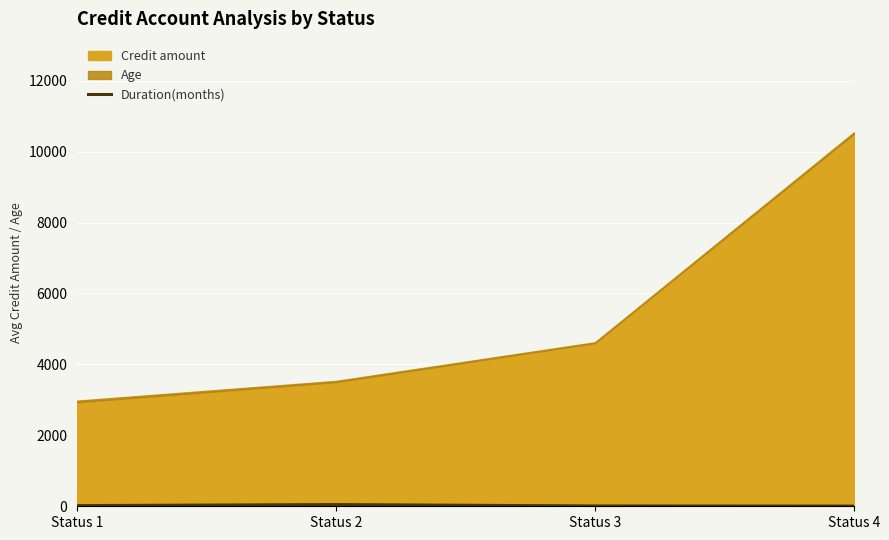

In Duration(months), how many points are higher than both neighbors (excluding endpoints)?

1